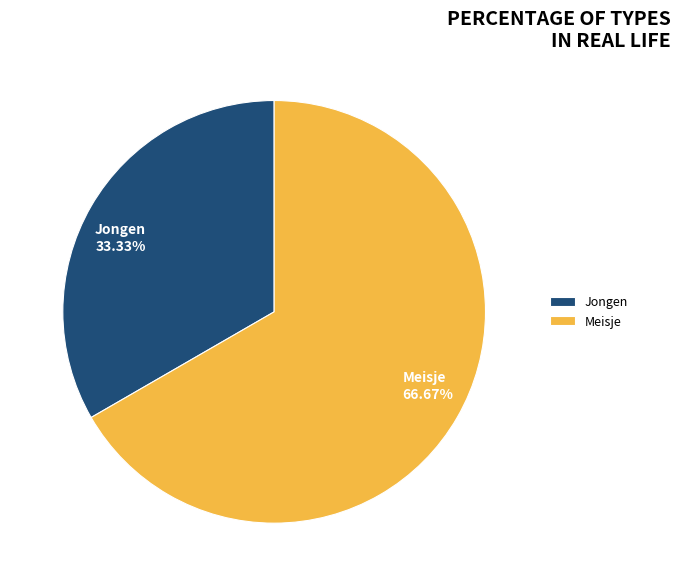

Which slice represents more than half of the pie?

Meisje